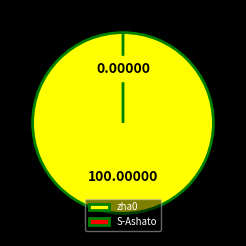

Between S-Ashato and zha0, which is larger?

zha0